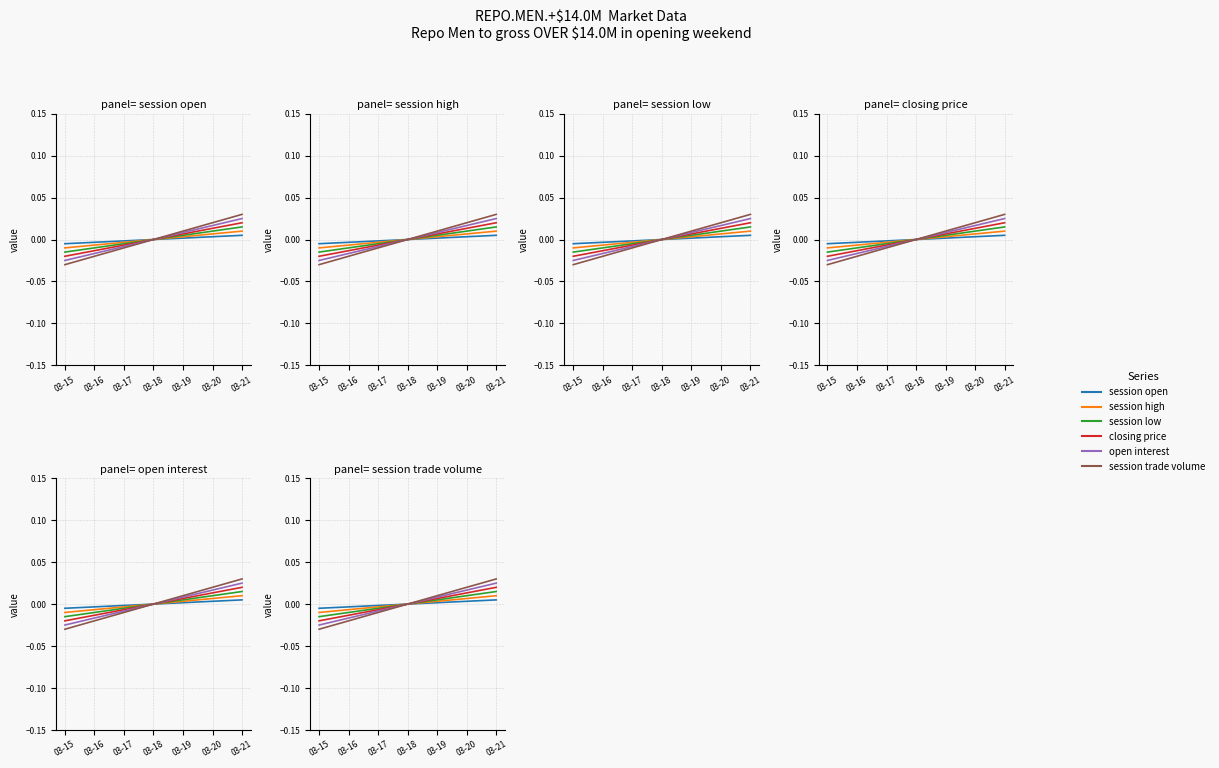

How many lines are shown in the chart?

6